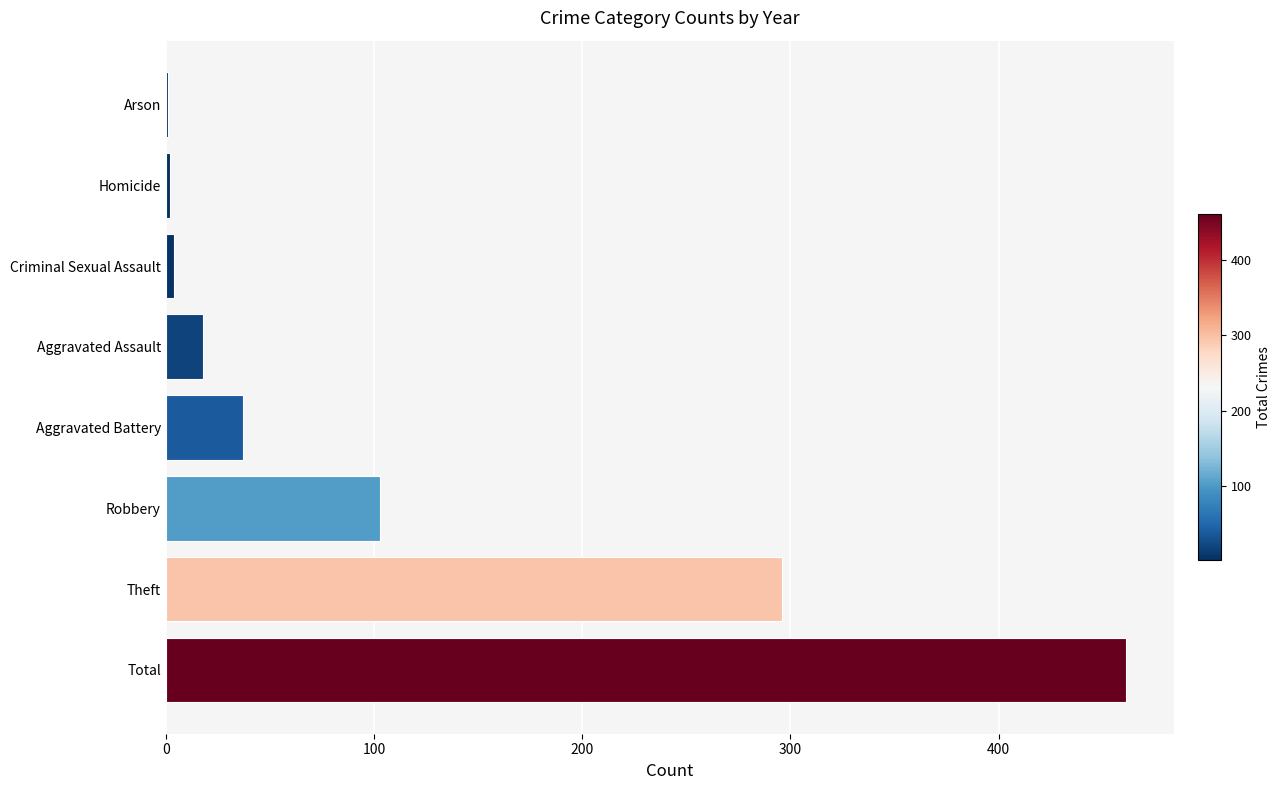

The value at Total is 461. True or false?

True